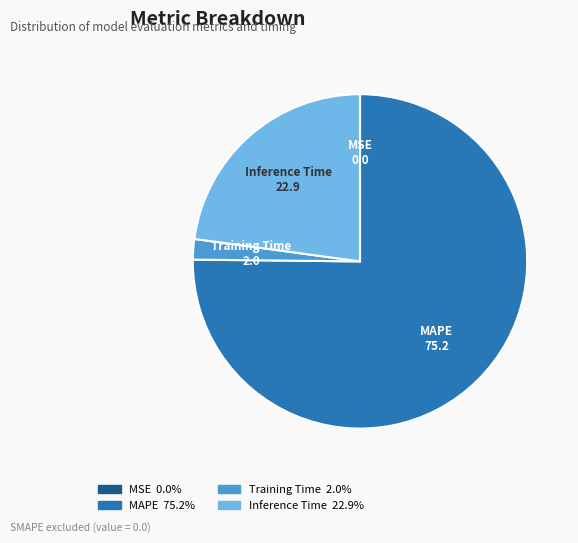

Do Training Time and MAPE together represent more than half of the pie?

Yes